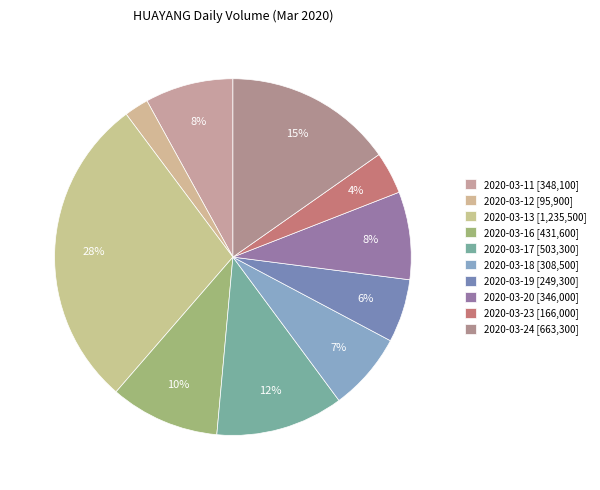

What is the smallest slice in the pie chart?

2020-03-12